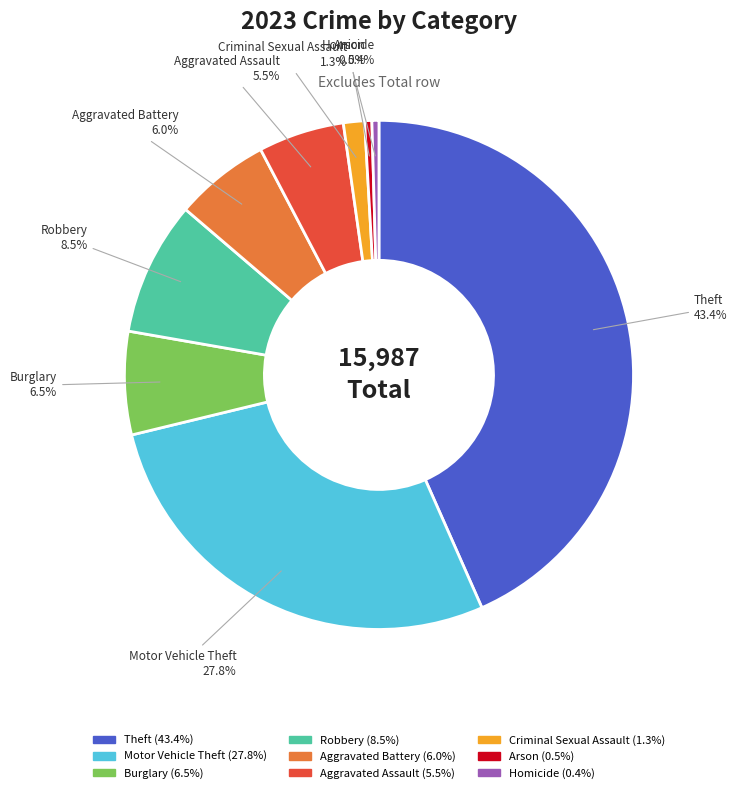

Is the sum of Arson and Robbery greater than half?

No